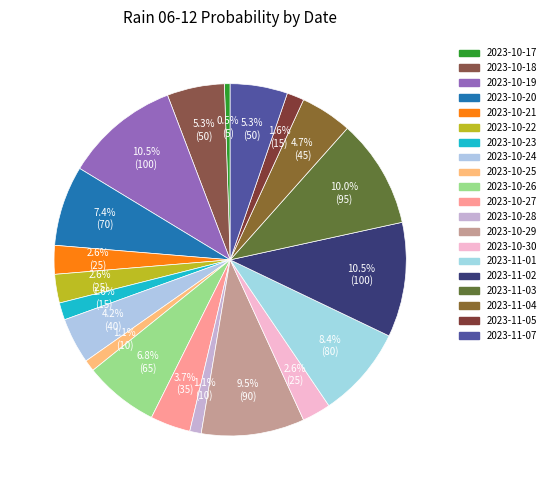

Count the number of slices in the pie.

20